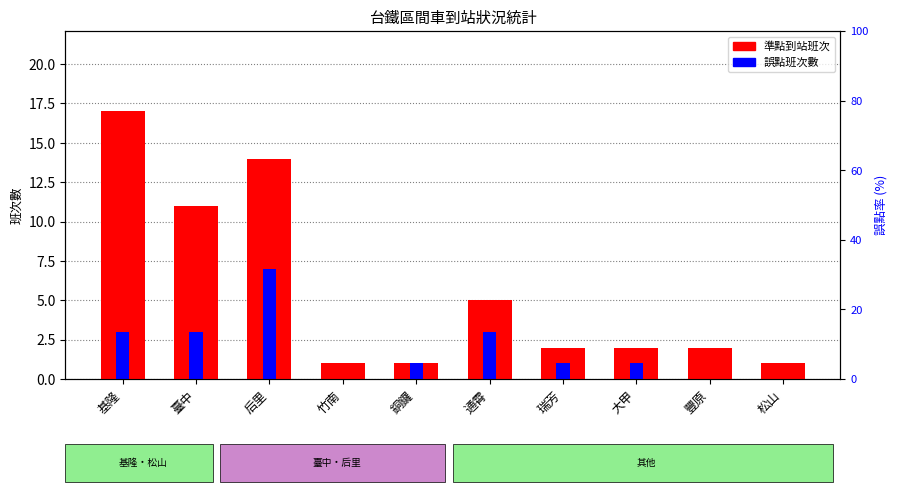

What is the greatest value displayed?

17